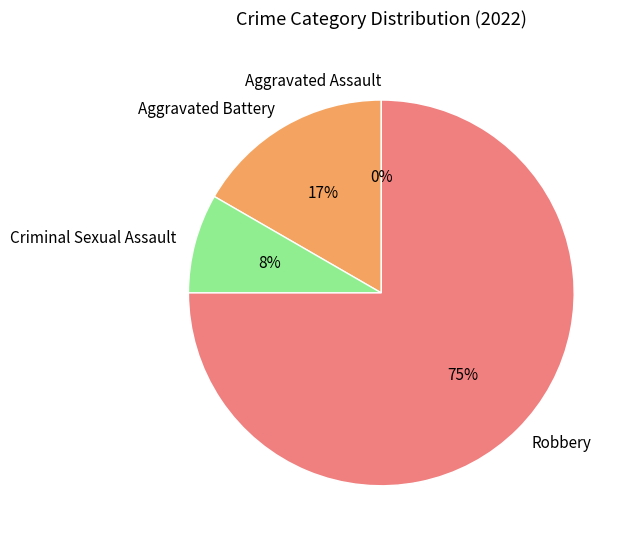

To the nearest percent, what is the average slice percentage?

25%